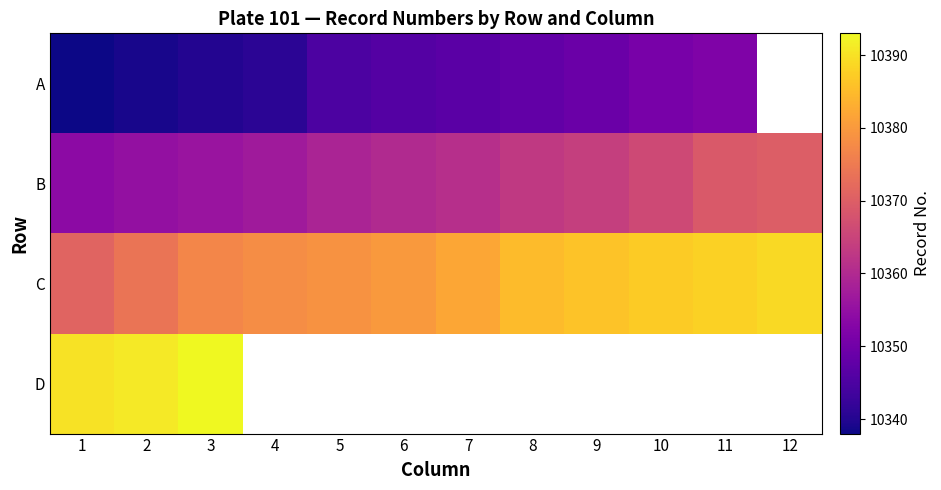

Rank the categories by B value from highest to lowest.

12, 11, 10, 9, 8, 7, 6, 5, 4, 3, 2, 1